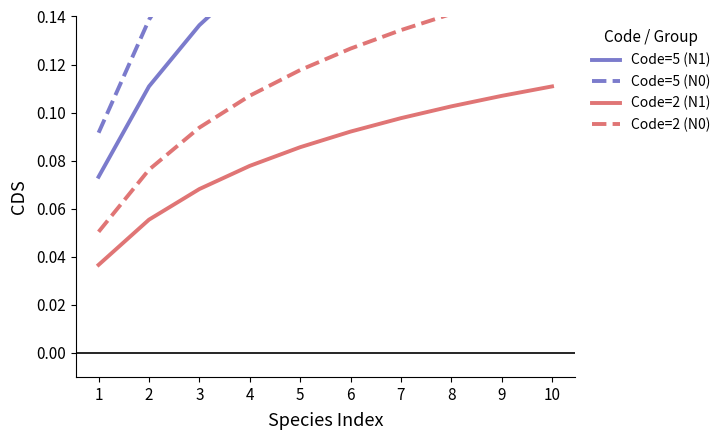

True or false: Code=5 (N1) and Code=5 (N0) intersect in this chart.

False